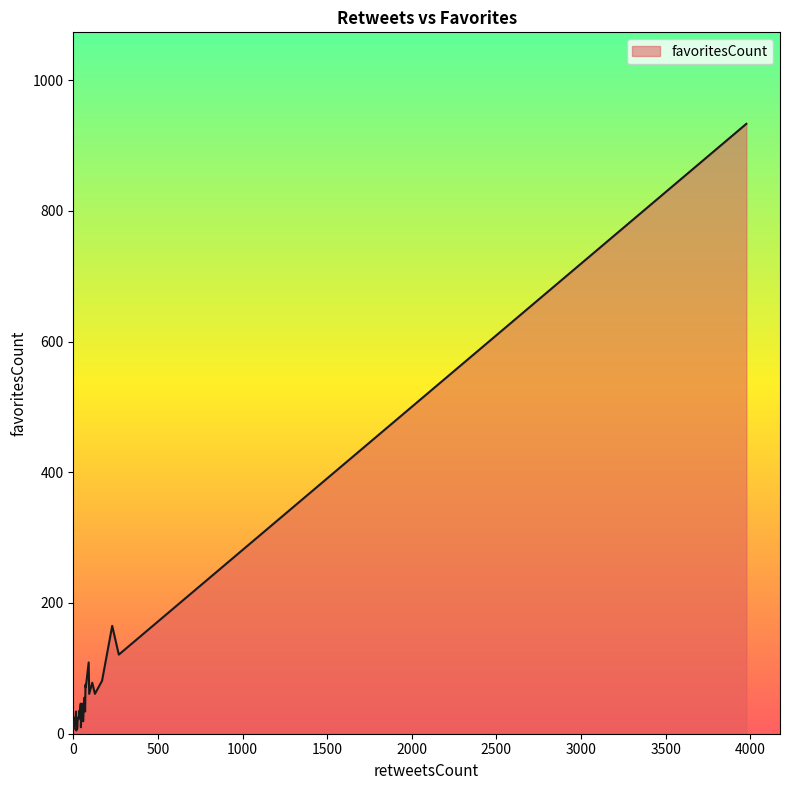

Which category has the highest value across all series?

3977